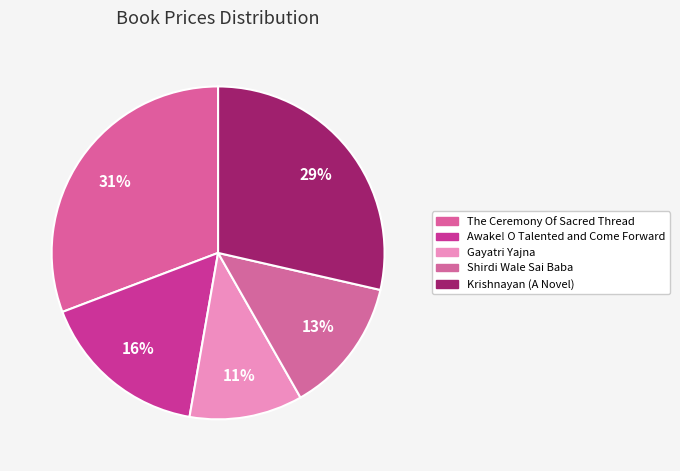

How many segments does this pie chart have?

5